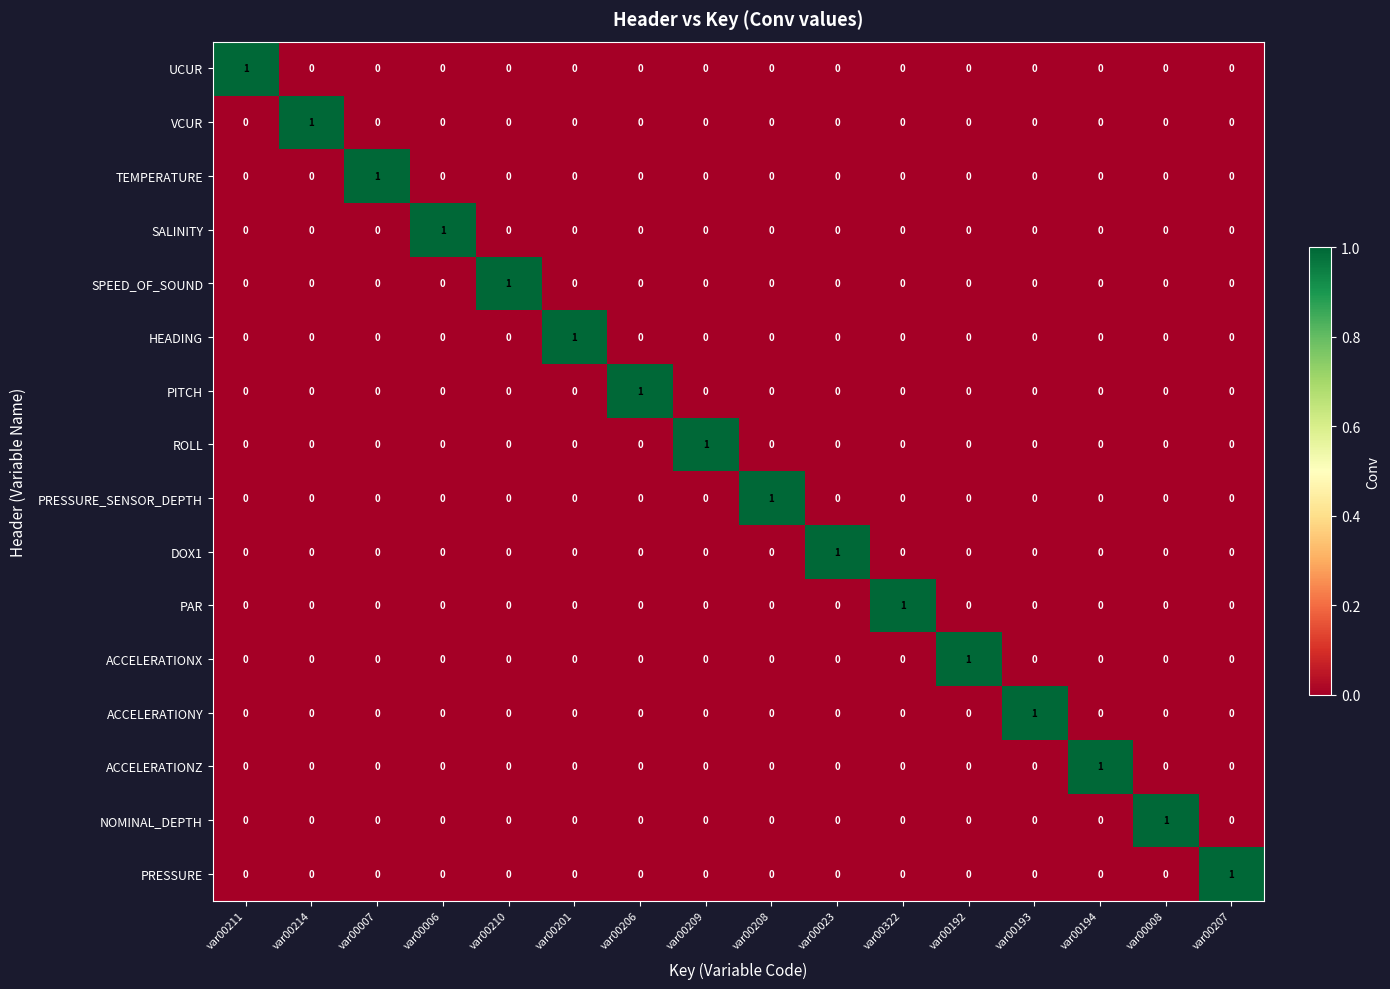

At how many categories does at least one series exceed 0?

16